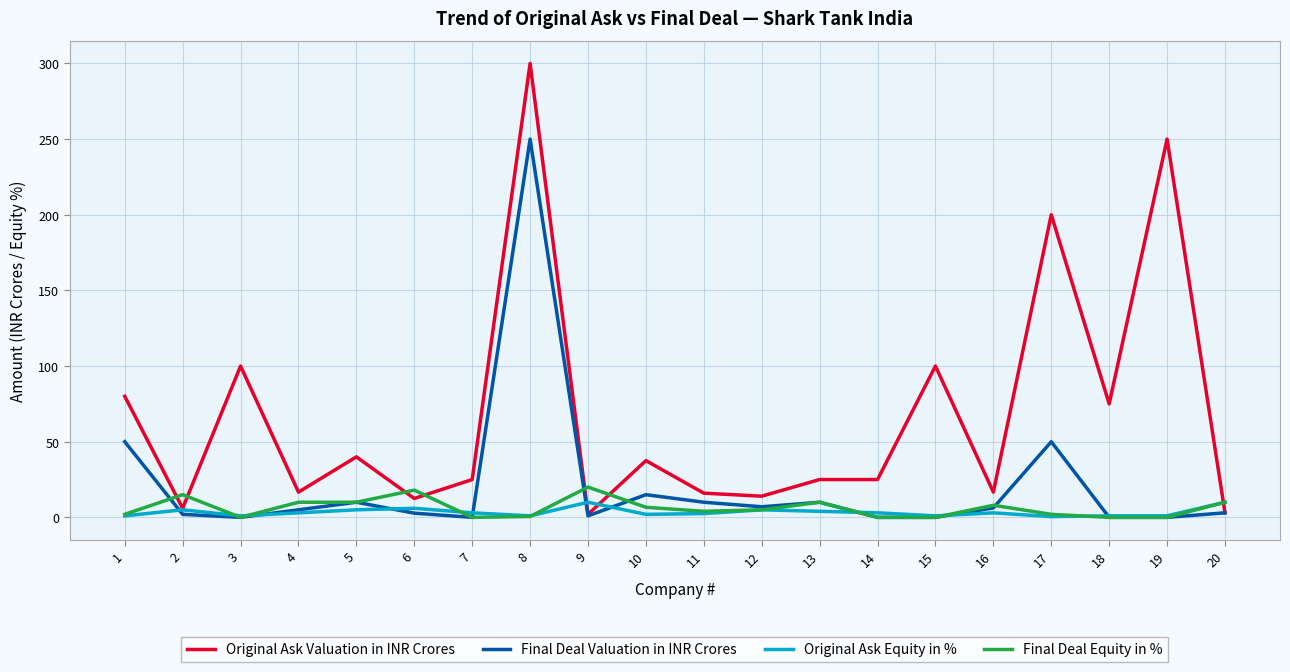

What is the greatest value displayed?

300.0